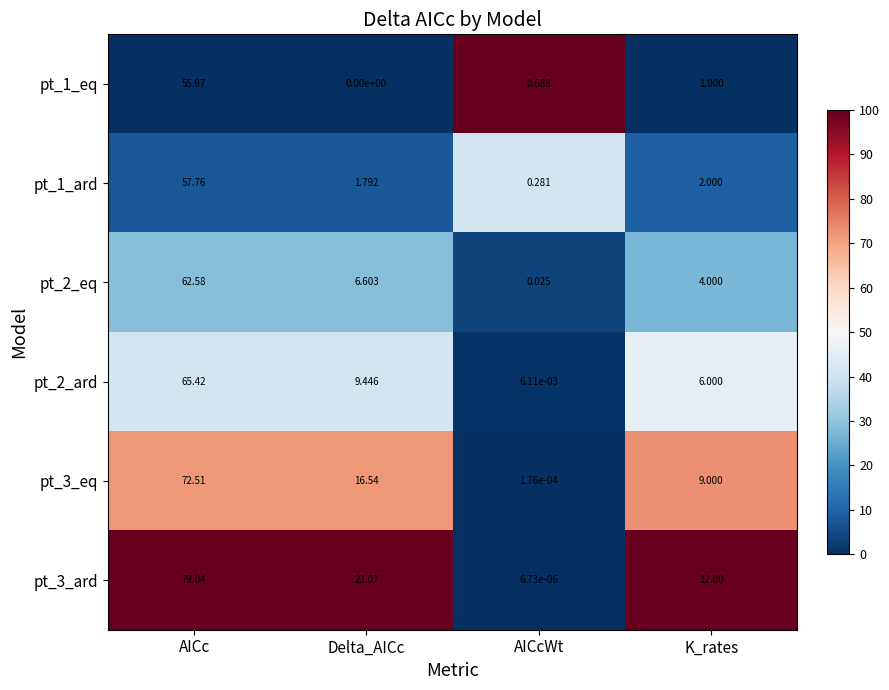

At which category is the sum across all series the highest?

AICc